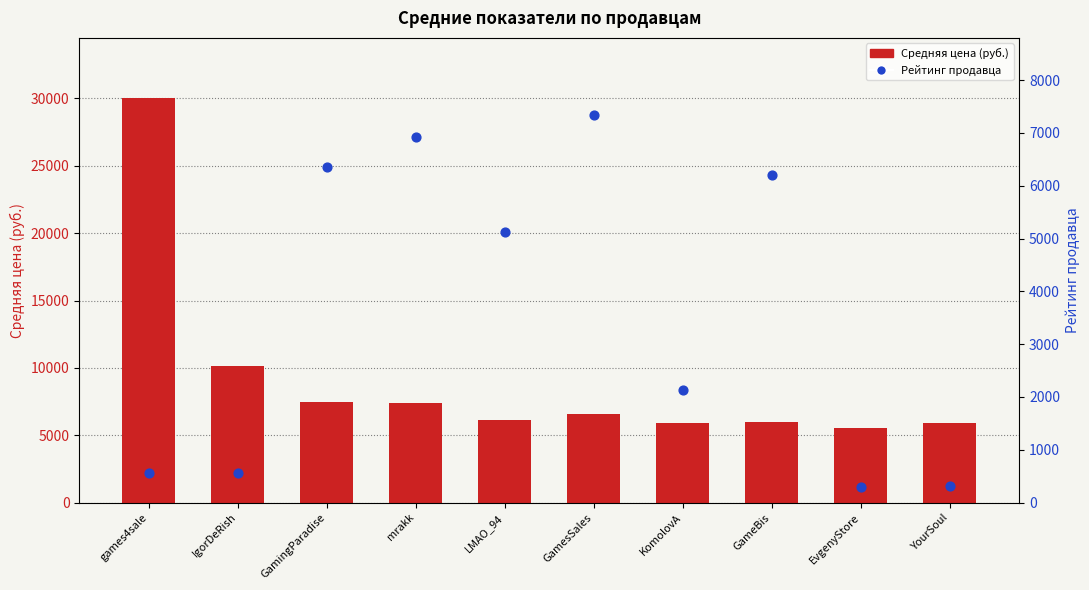

Which series has the largest total across all categories?

Средняя цена (руб.)